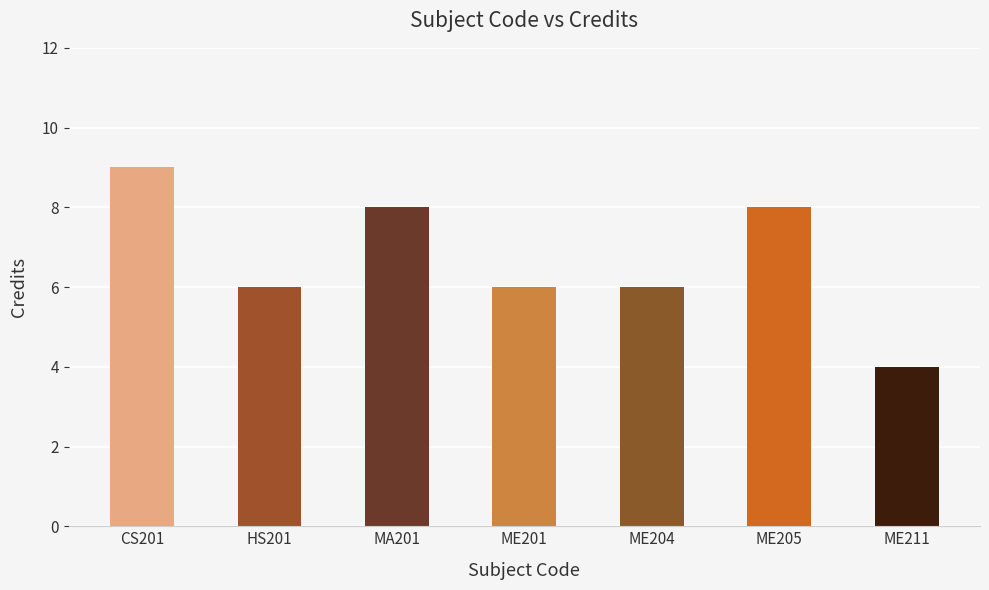

What is the maximum value shown in the chart?

9